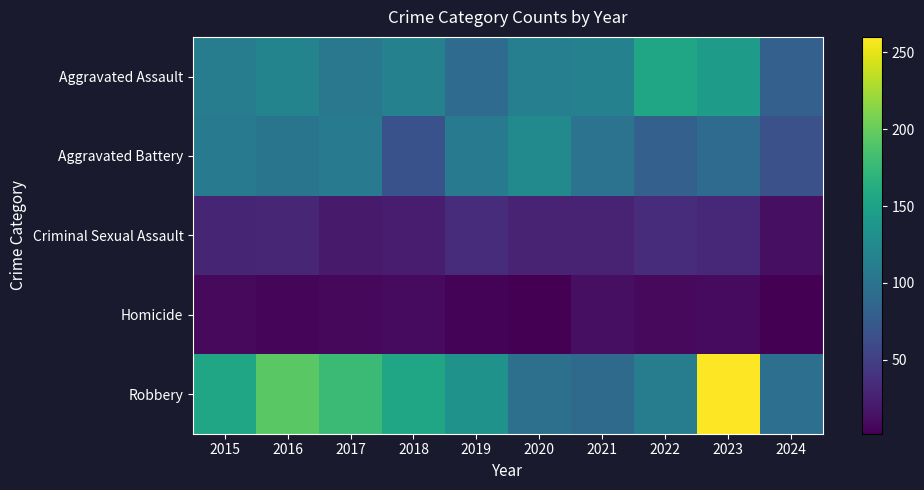

Rank the series at 2024 from lowest to highest value.

Homicide, Criminal Sexual Assault, Aggravated Battery, Aggravated Assault, Robbery